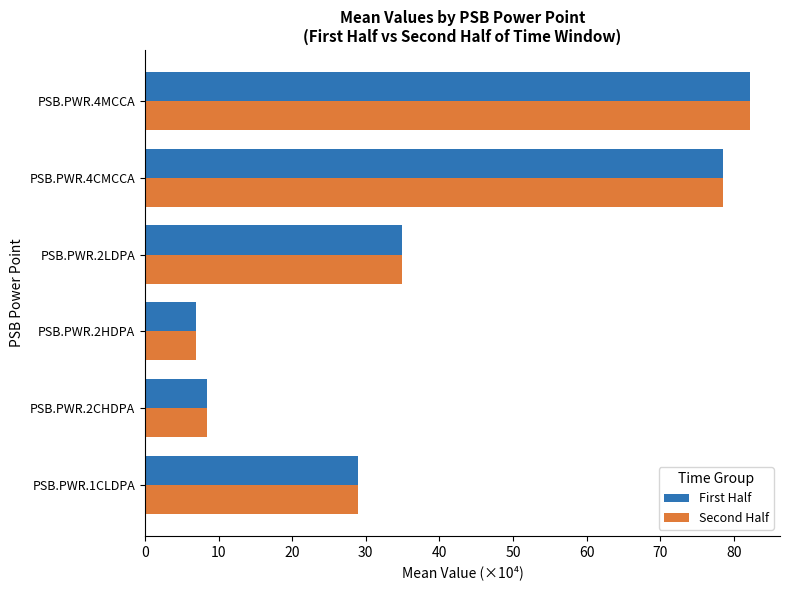

True or false: First Half has a value of 8.4 at PSB.PWR.2CHDPA.

True